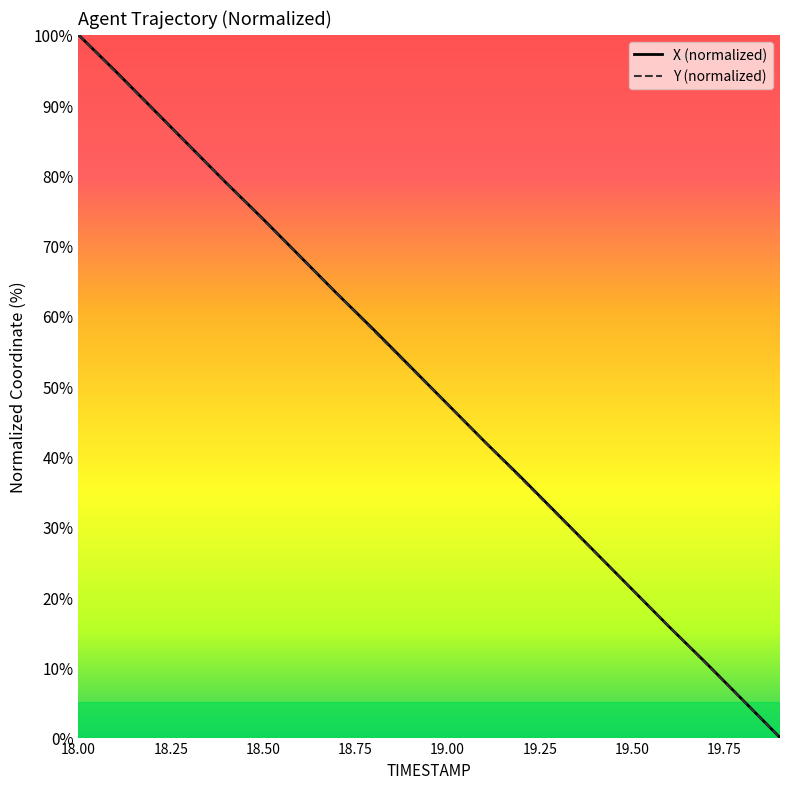

What is the maximum value for Y (normalized)?

100.0